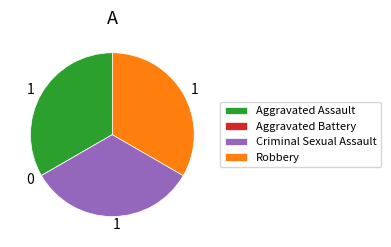

Is Robbery the majority of the pie?

No